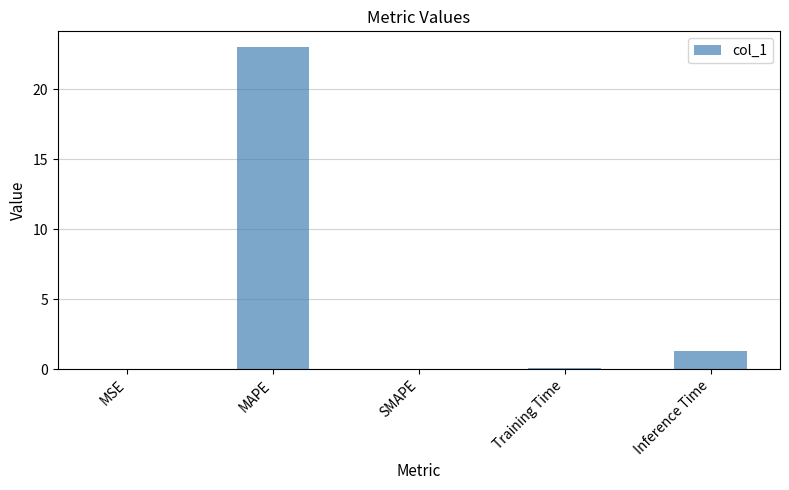

What is the sum of all values?

24.4